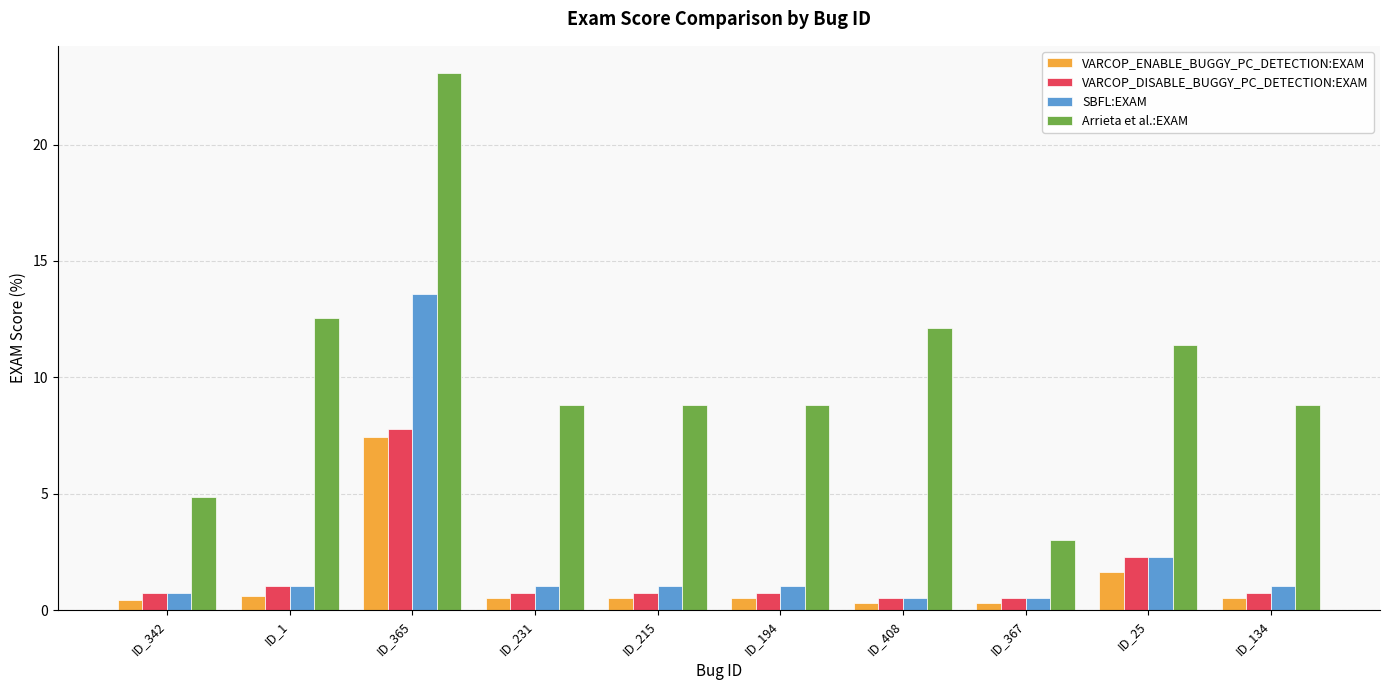

Reading right to left, extract all data points from this chart.

VARCOP_ENABLE_BUGGY_PC_DETECTION:EXAM: 0.5	1.7	0.3	0.3	0.5	0.5	0.5	7.5	0.6	0.4
VARCOP_DISABLE_BUGGY_PC_DETECTION:EXAM: 0.7	2.3	0.5	0.5	0.7	0.7	0.7	7.8	1.0	0.7
SBFL:EXAM: 1.0	2.3	0.5	0.5	1.0	1.0	1.0	13.6	1.0	0.7
Arrieta et al.:EXAM: 8.8	11.4	3.0	12.1	8.8	8.8	8.8	23.1	12.5	4.9